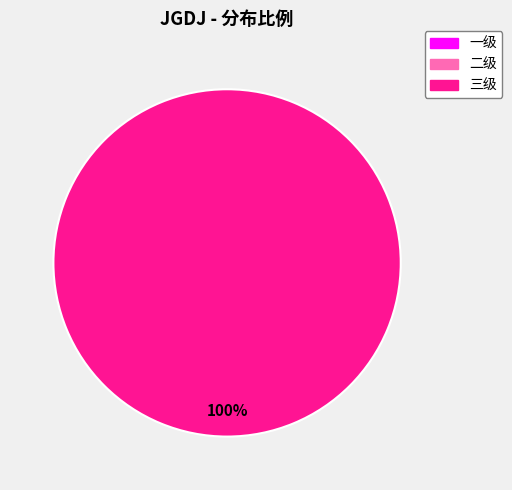

True or false: 一级 accounts for 9% of the total.

False